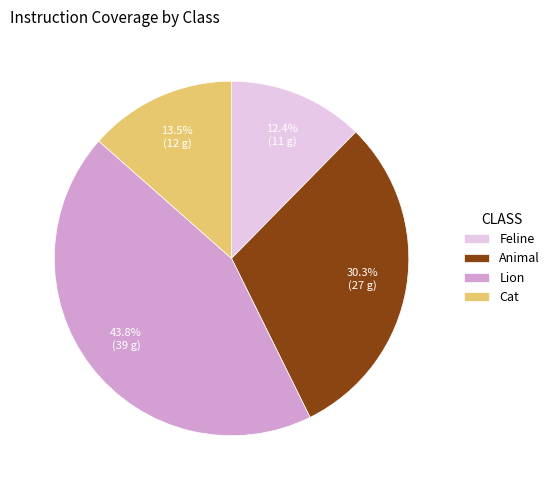

What percentage is the Lion slice, to the nearest percent?

44%